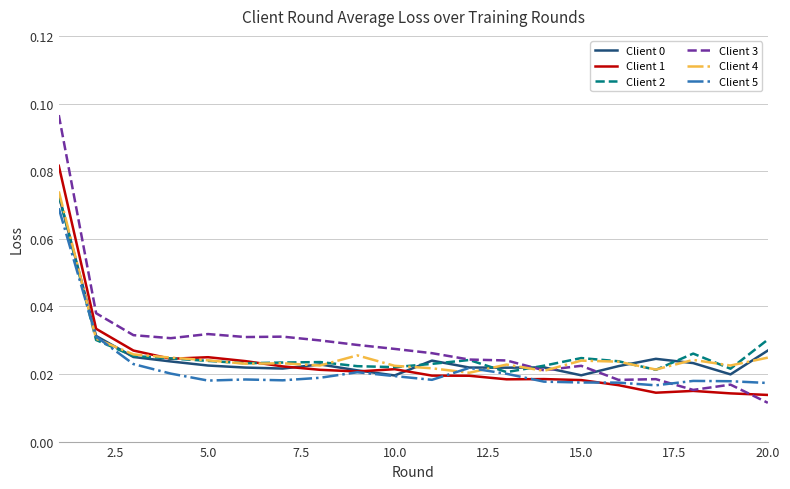

Which series has the largest range (max minus min)?

Client 3